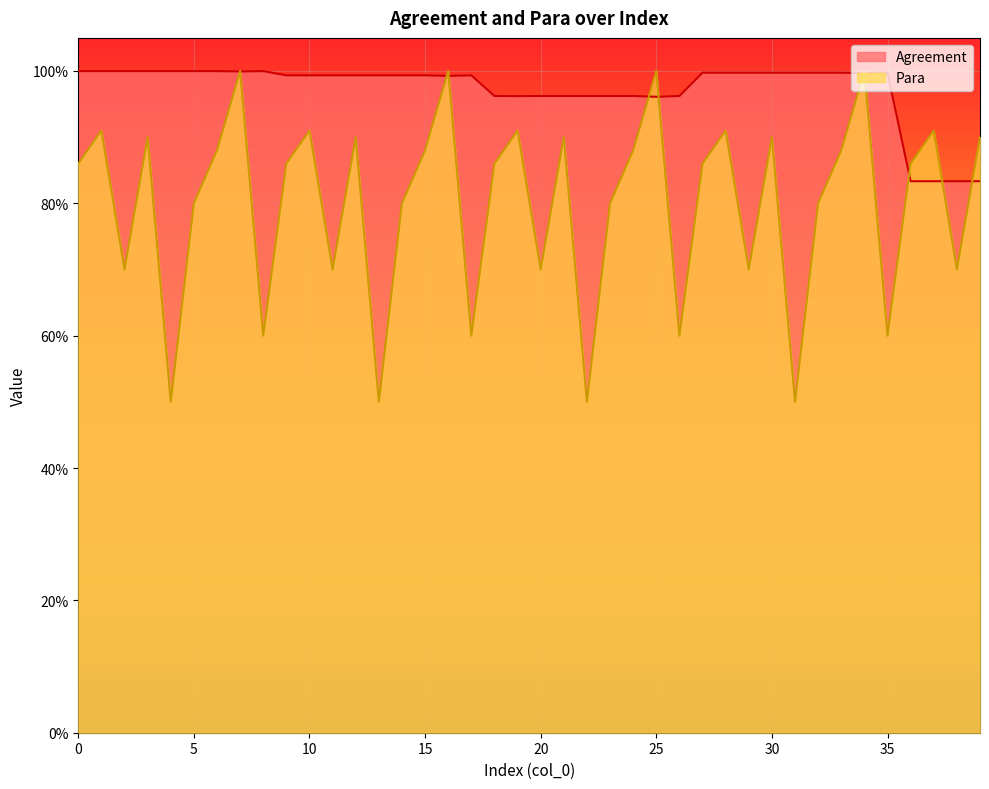

Which series has the widest spread of values?

Para